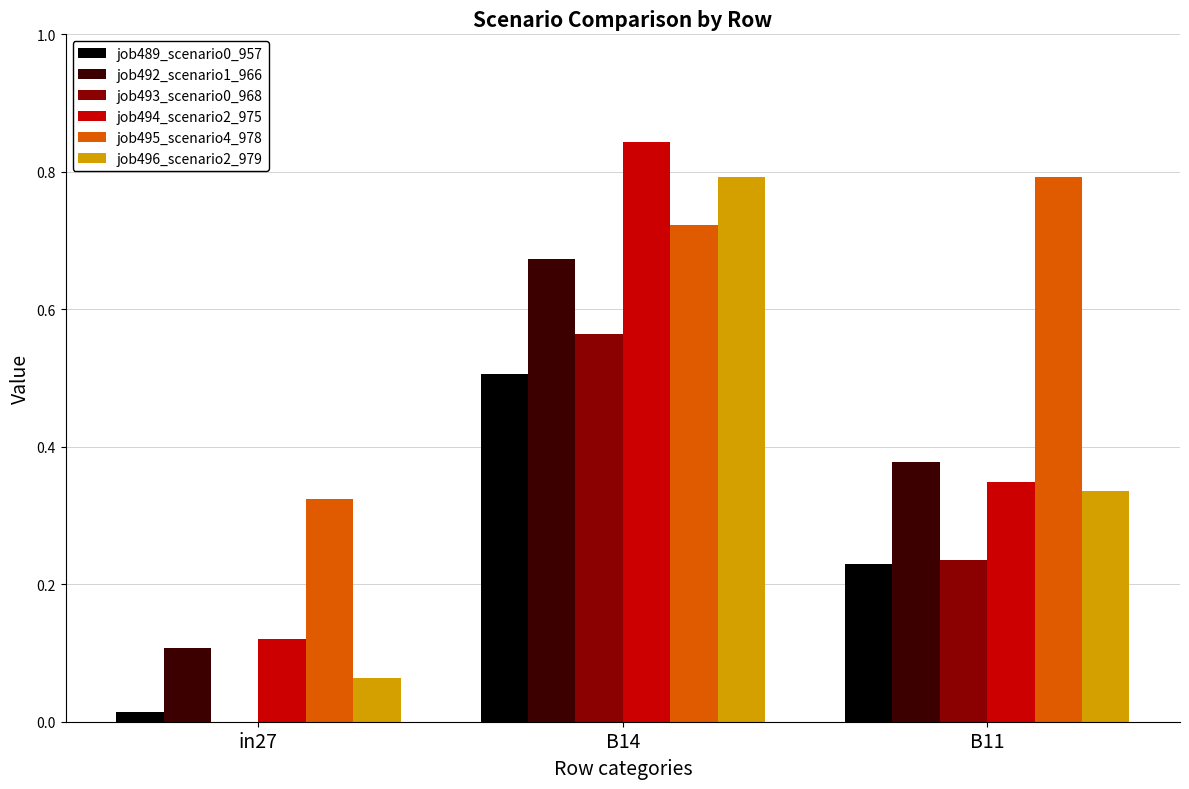

Which series has the widest spread of values?

job496_scenario2_979